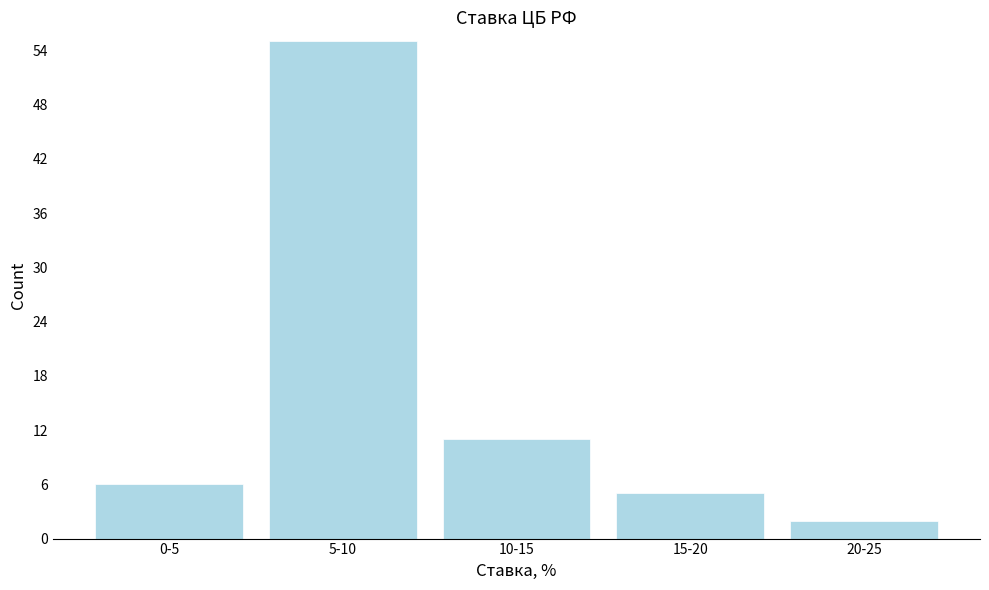

Reading left to right, list all the values displayed in this chart.

0-5=6	5-10=55	10-15=11	15-20=5	20-25=2